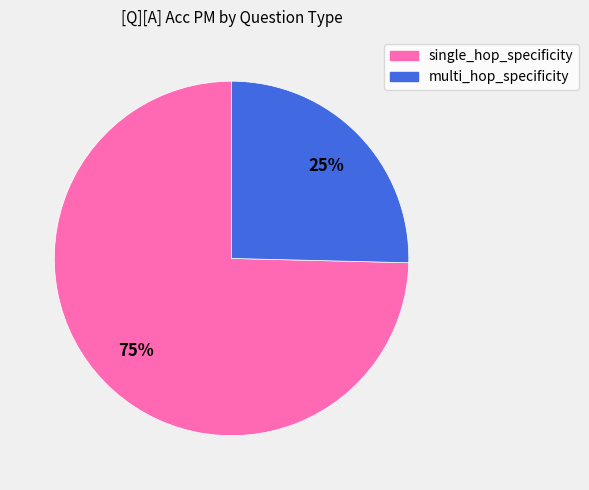

What is the smallest slice in the pie chart?

multi_hop_specificity